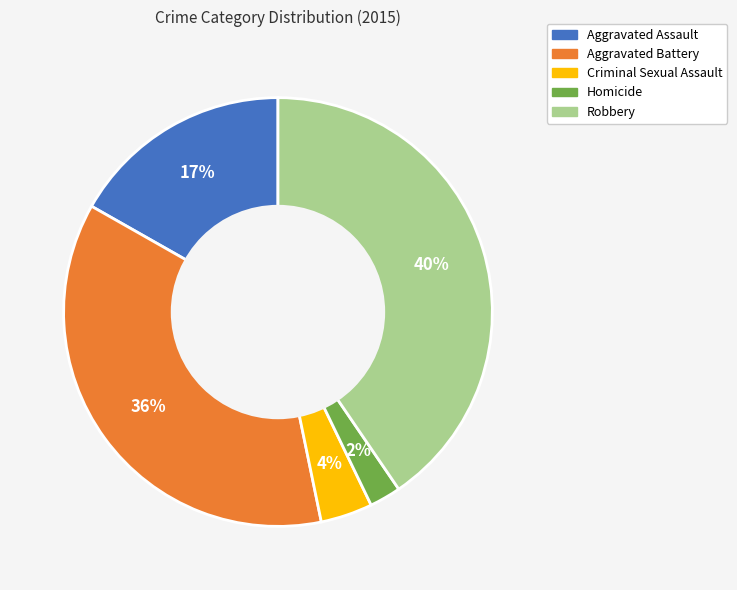

Which category has the smallest portion of the pie?

Homicide